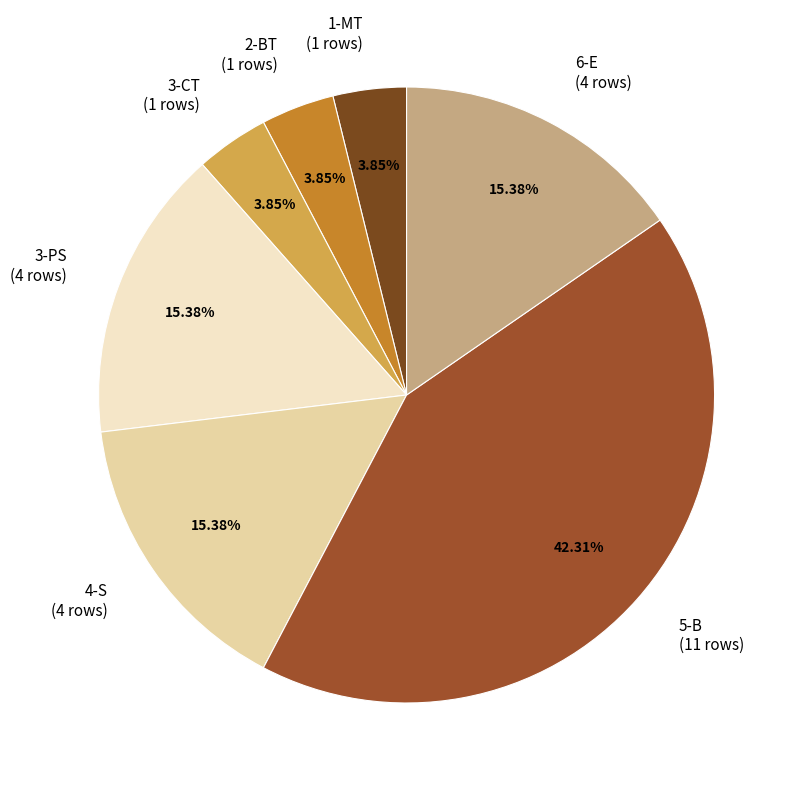

Approximately how many times larger is the value at 1-MT compared to 3-CT?

1.0